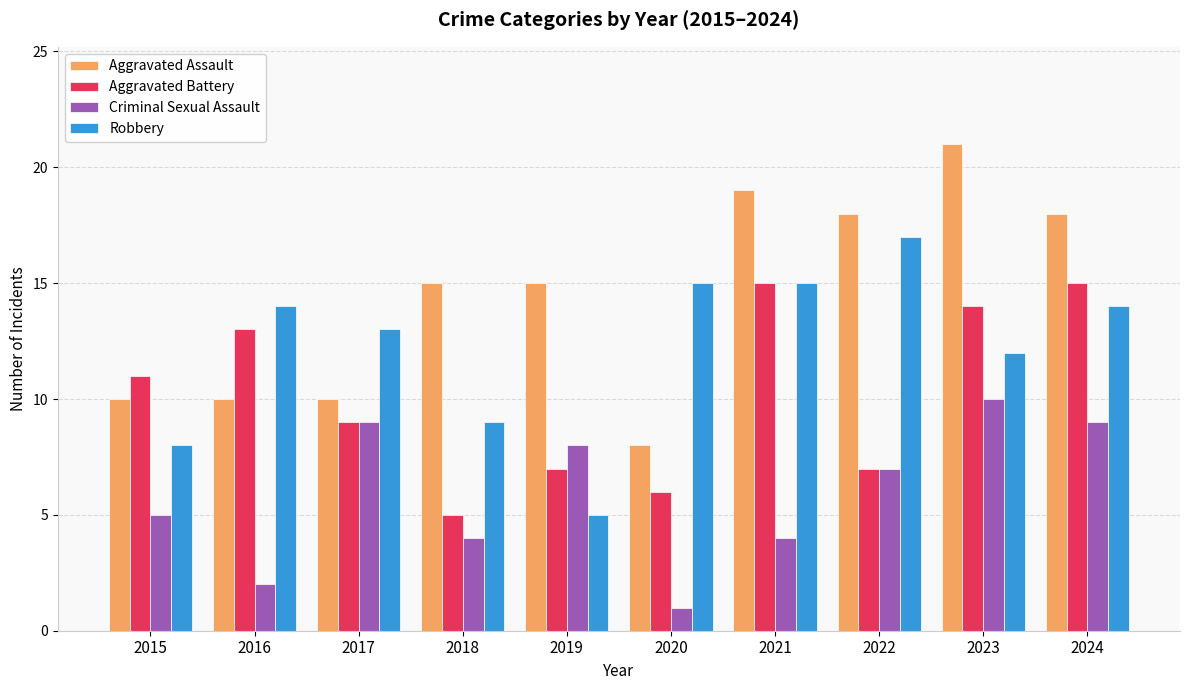

Reading left to right, what are all the values shown in this chart?

Aggravated Assault: 2015=10	2016=10	2017=10	2018=15	2019=15	2020=8	2021=19	2022=18	2023=21	2024=18
Aggravated Battery: 2015=11	2016=13	2017=9	2018=5	2019=7	2020=6	2021=15	2022=7	2023=14	2024=15
Criminal Sexual Assault: 2015=5	2016=2	2017=9	2018=4	2019=8	2020=1	2021=4	2022=7	2023=10	2024=9
Robbery: 2015=8	2016=14	2017=13	2018=9	2019=5	2020=15	2021=15	2022=17	2023=12	2024=14